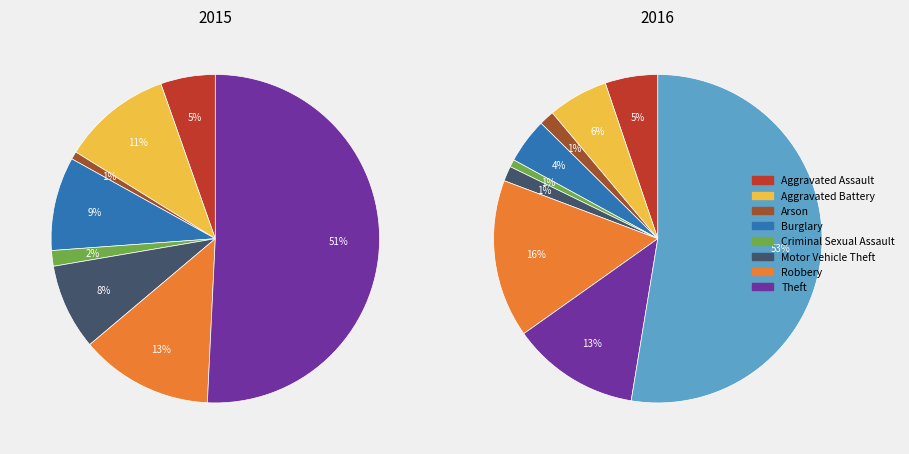

Which has a higher value, Criminal Sexual Assault or Motor Vehicle Theft?

Motor Vehicle Theft